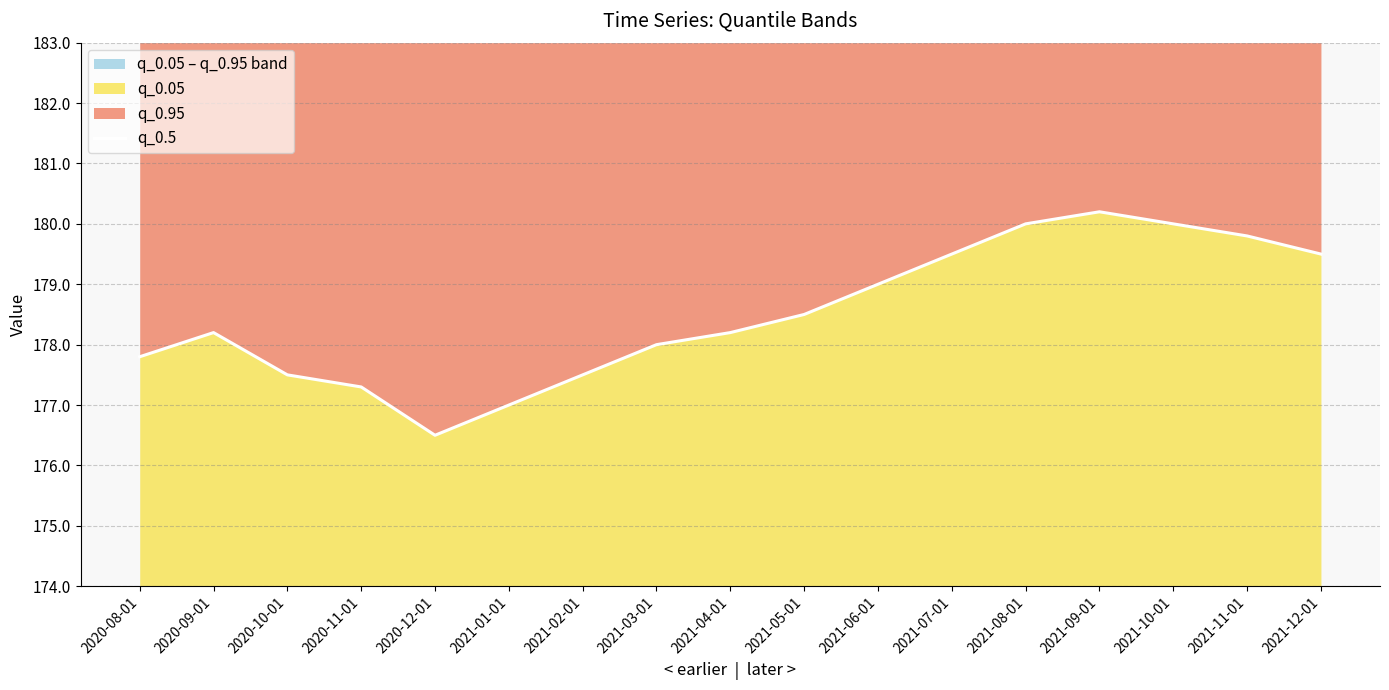

What is the ratio of the value at 2021-05-01 to the value at 2021-10-01?

1.0